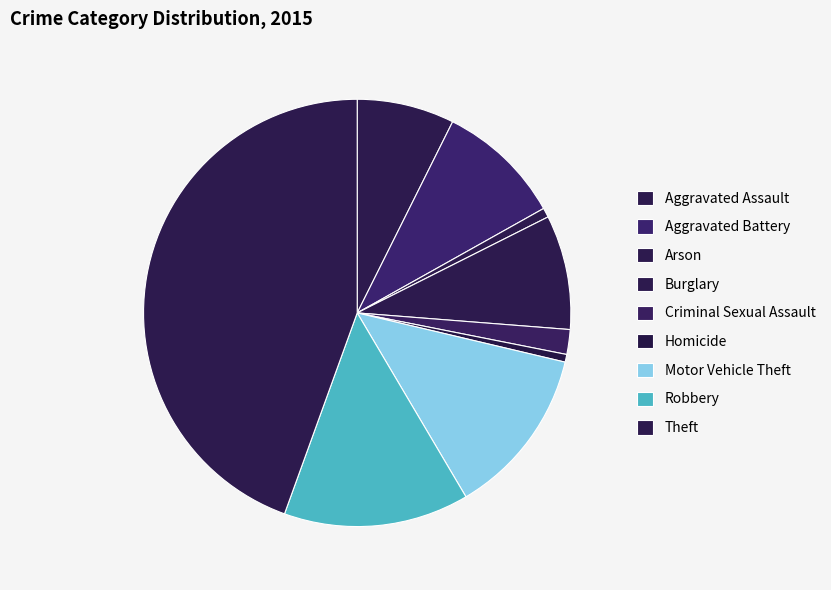

What is the largest slice in the pie chart?

Theft